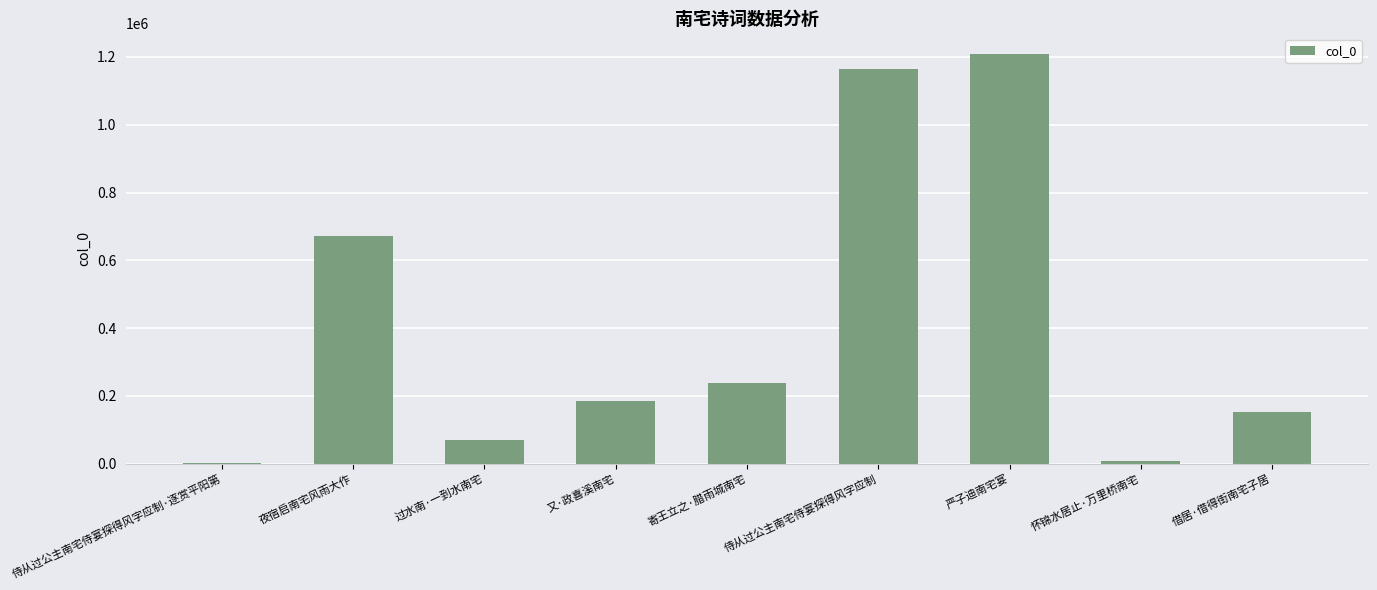

Between 夜宿启南宅风雨大作 and 借居·借得街南宅子居, which is larger?

夜宿启南宅风雨大作